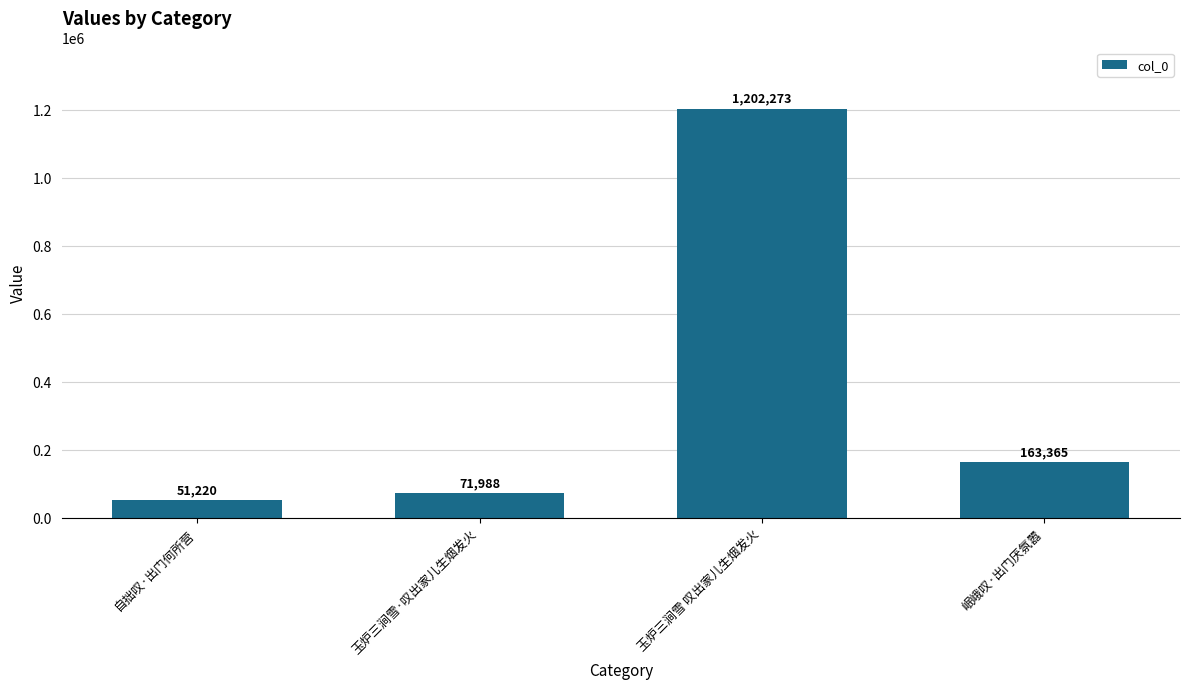

True or false: the data shows 86722 at 岷峨叹·出门厌氛嚣.

False